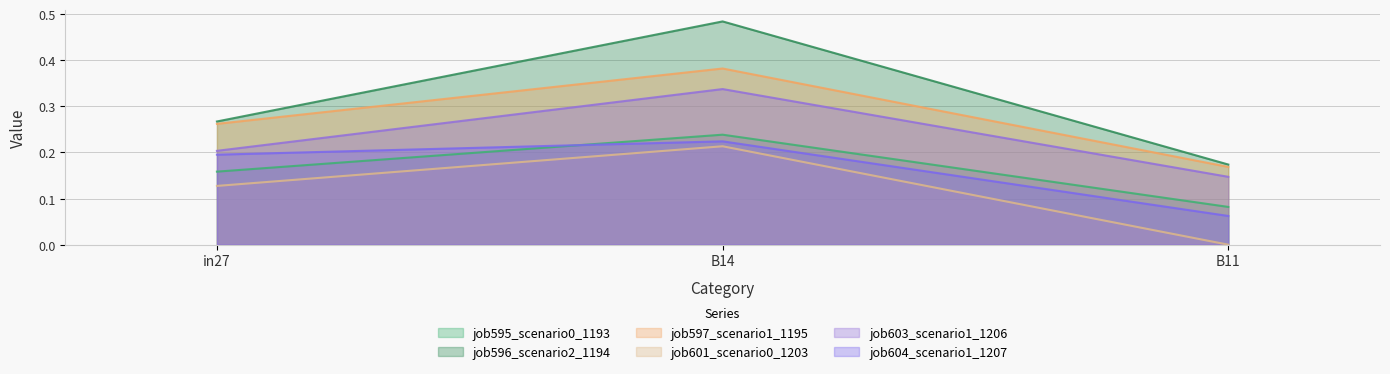

Where is job601_scenario0_1203 nearest to the value 0?

B11